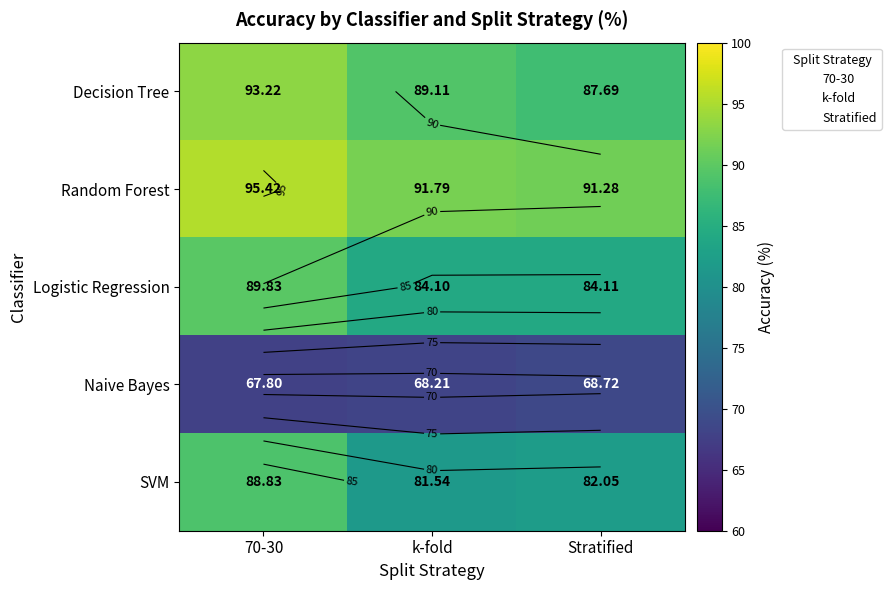

What is the approximate value of Logistic Regression at Stratified?

84.1